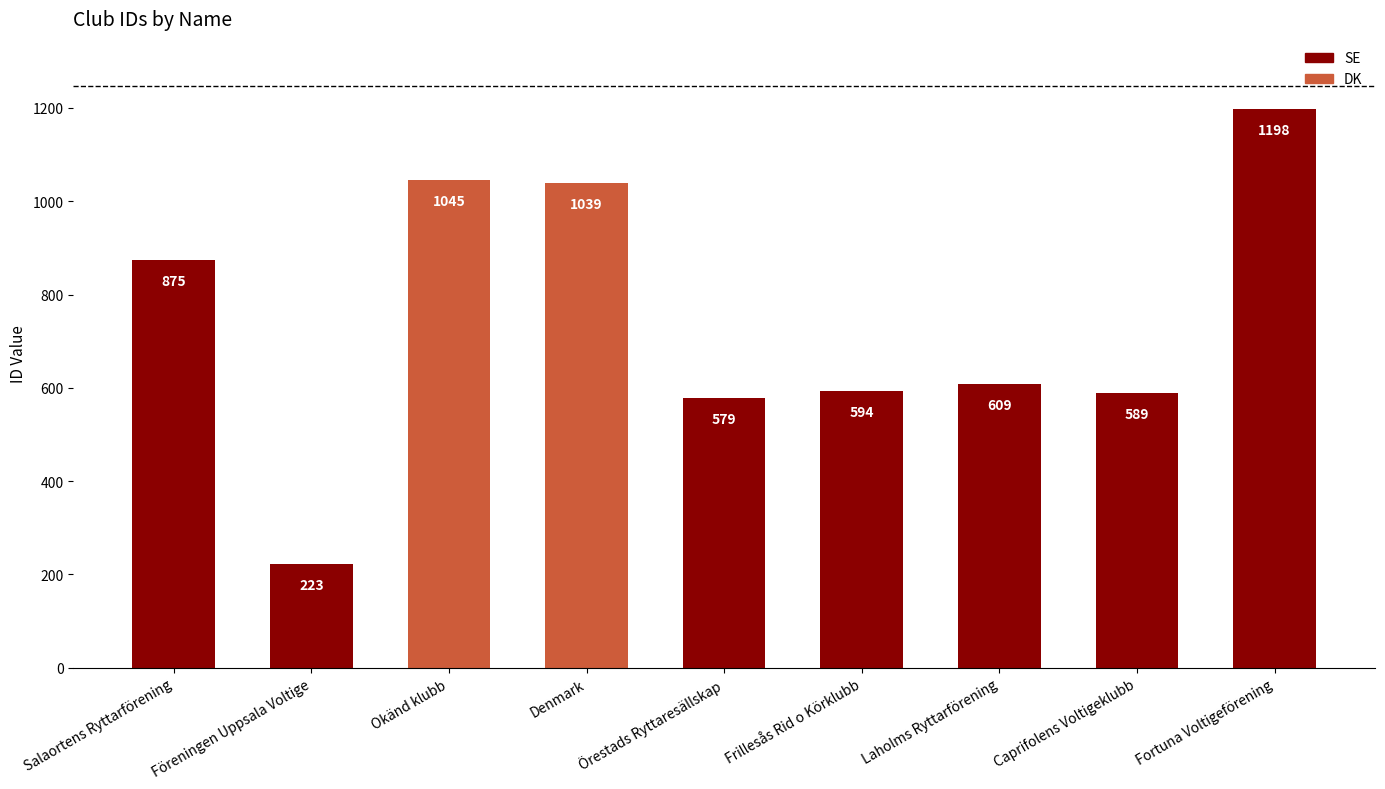

How many bars are there in total?

9